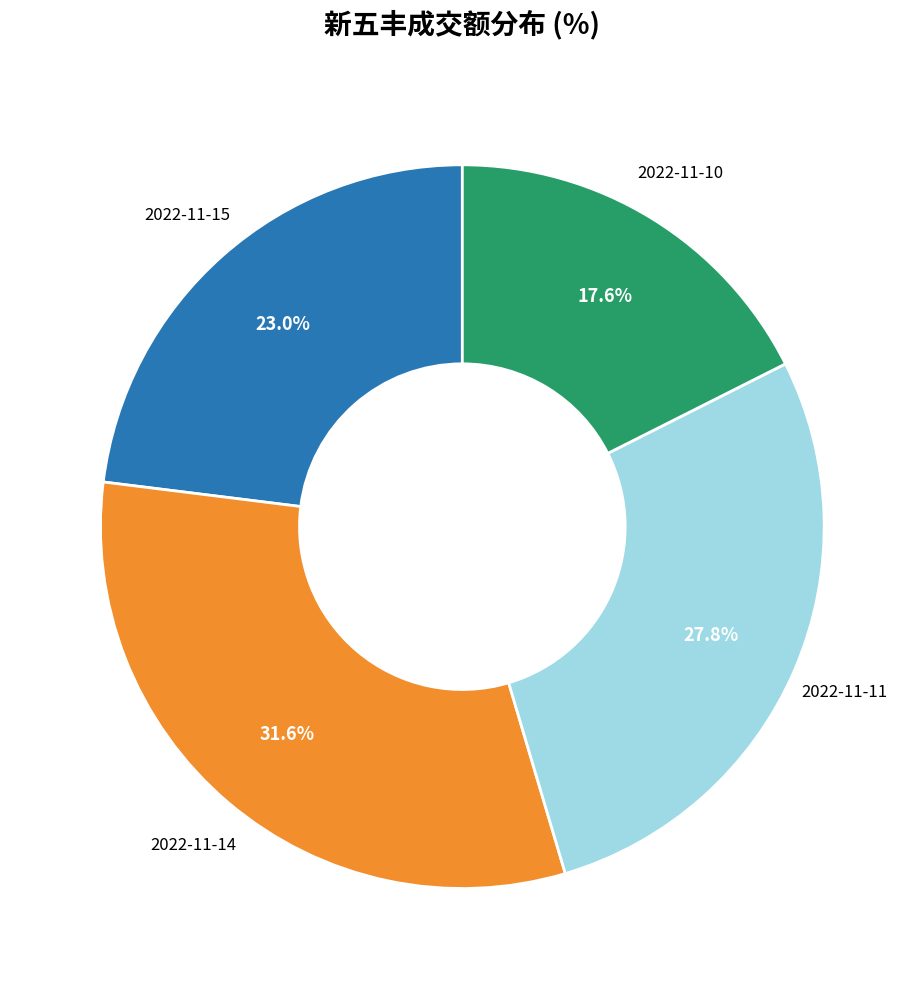

Does any single category account for the majority?

No